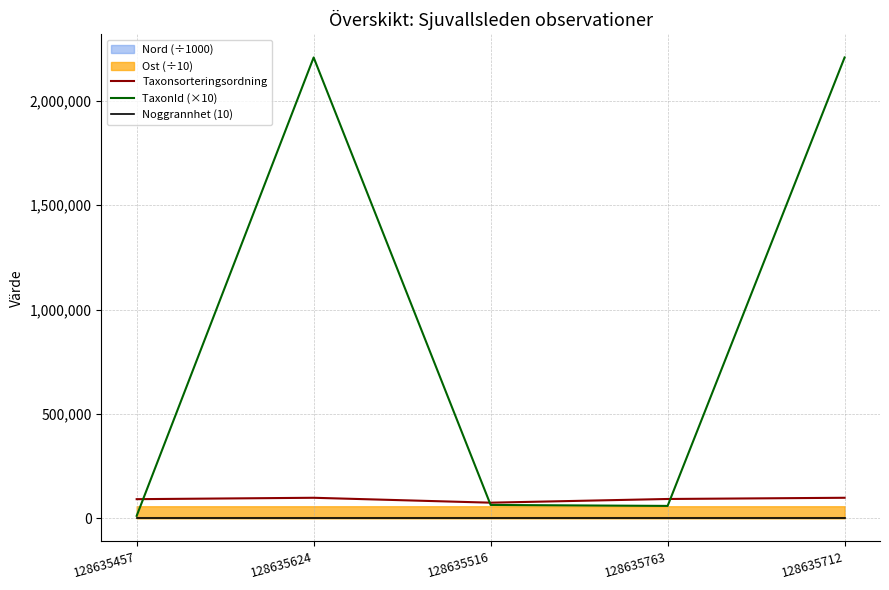

How many values in the Taxonsorteringsordning series are below 92857?

2